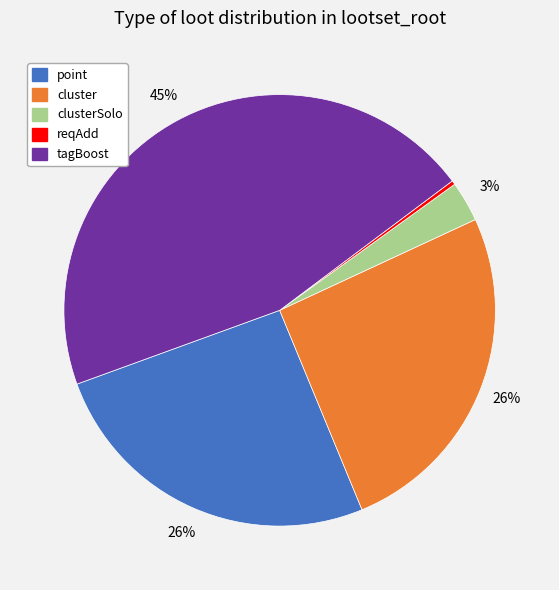

To the nearest percent, what is the difference between the largest and smallest slice percentages?

45%